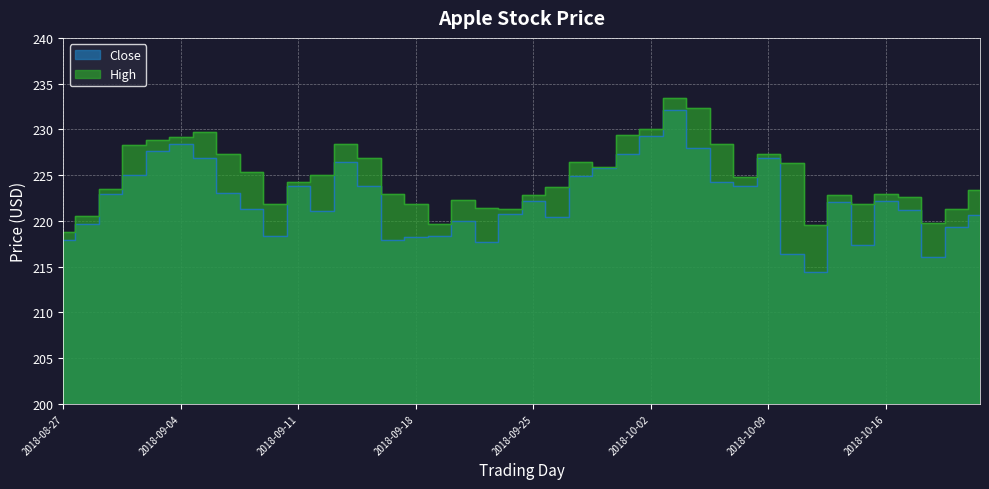

What is the label of the 17th point from the right?

2018-09-28